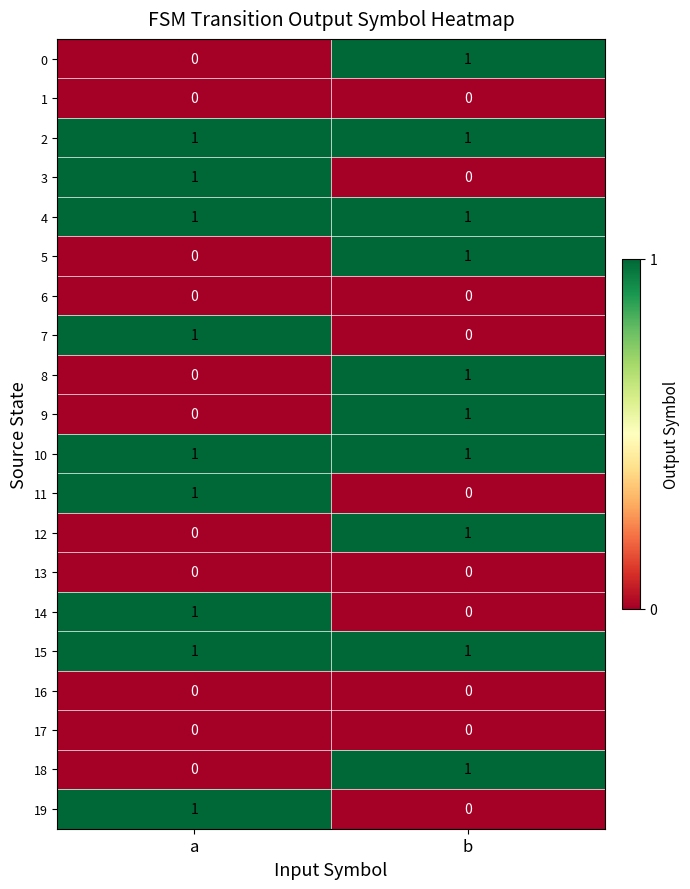

List the labels in order of 0 value, smallest first.

a, b